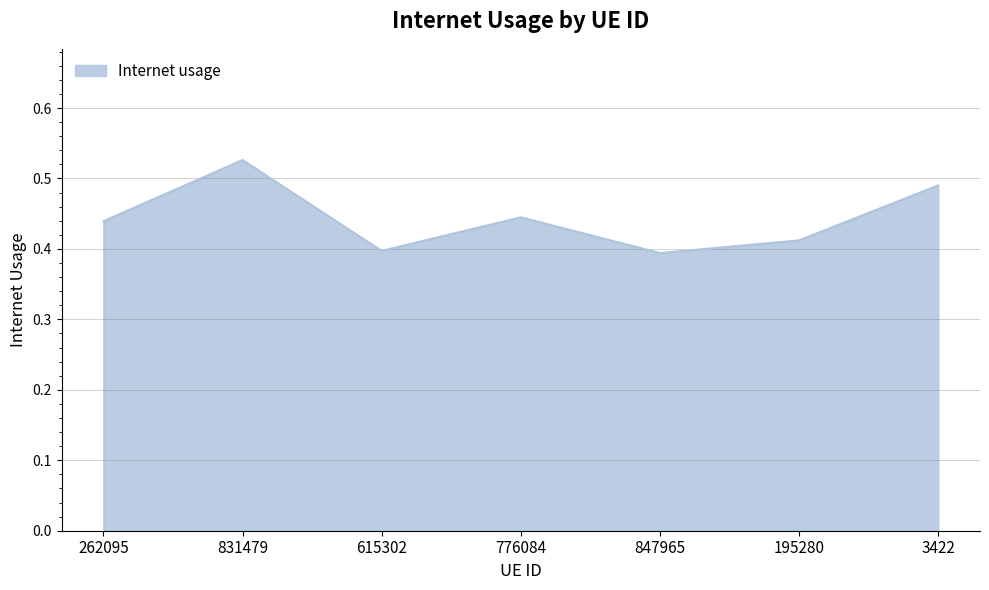

At which category does the chart reach its peak across all series?

831479